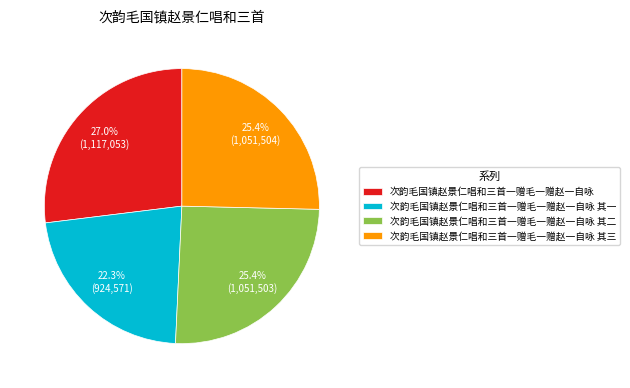

Which slice is the smallest?

次韵毛国镇赵景仁唱和三首一赠毛一赠赵一自咏 其一